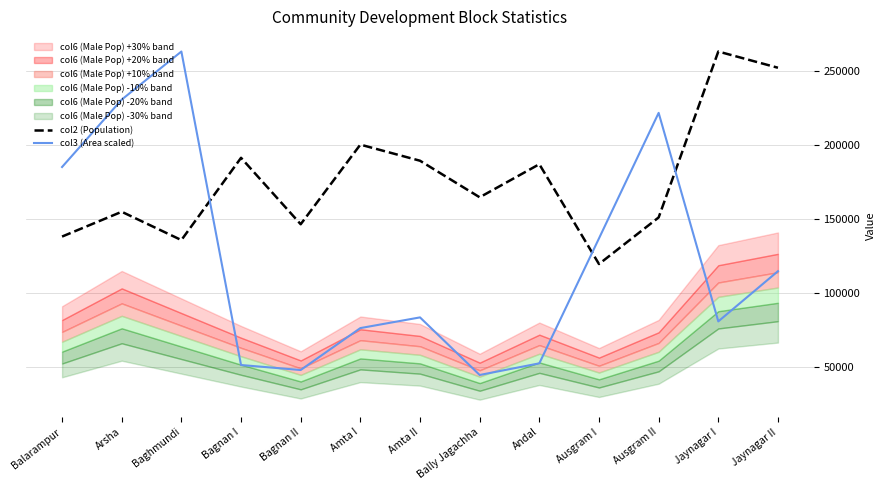

At which category is the sum across all series the highest?

Baghmundi